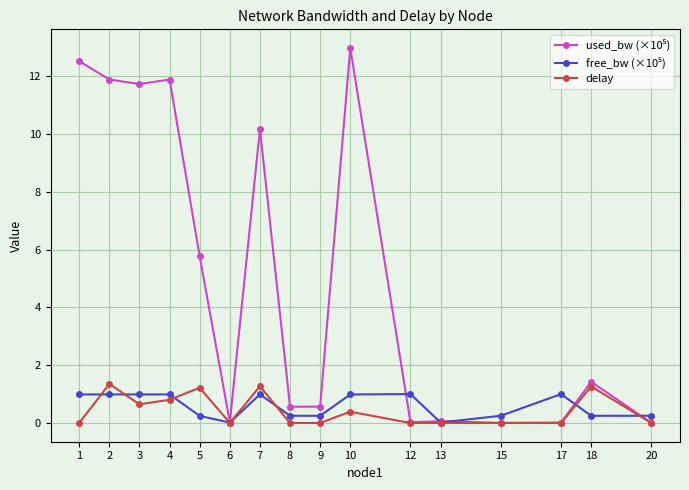

What is the difference between the highest and lowest values at 1?

12.5